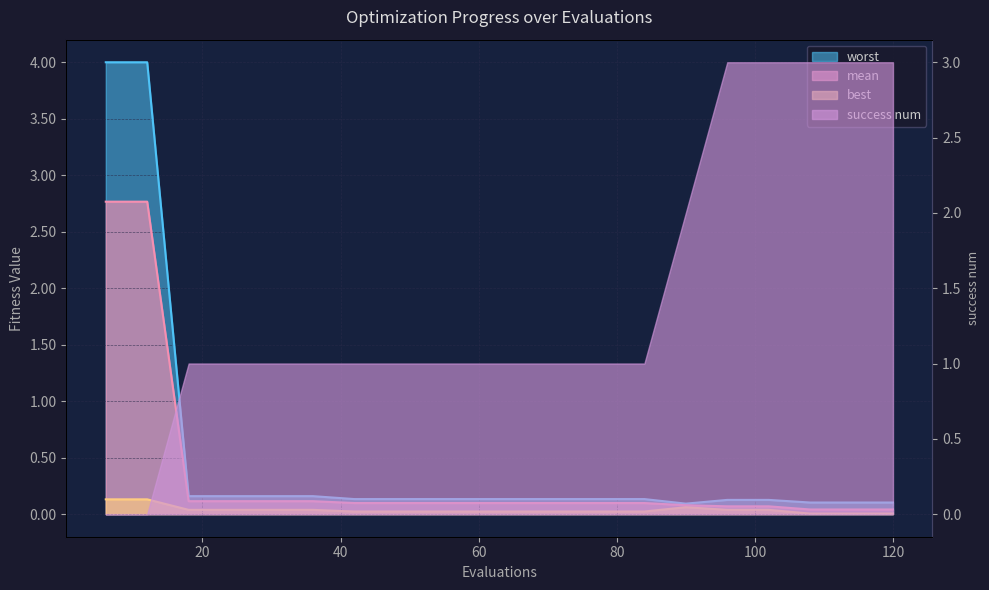

Between 78 and 66, which is larger?

78